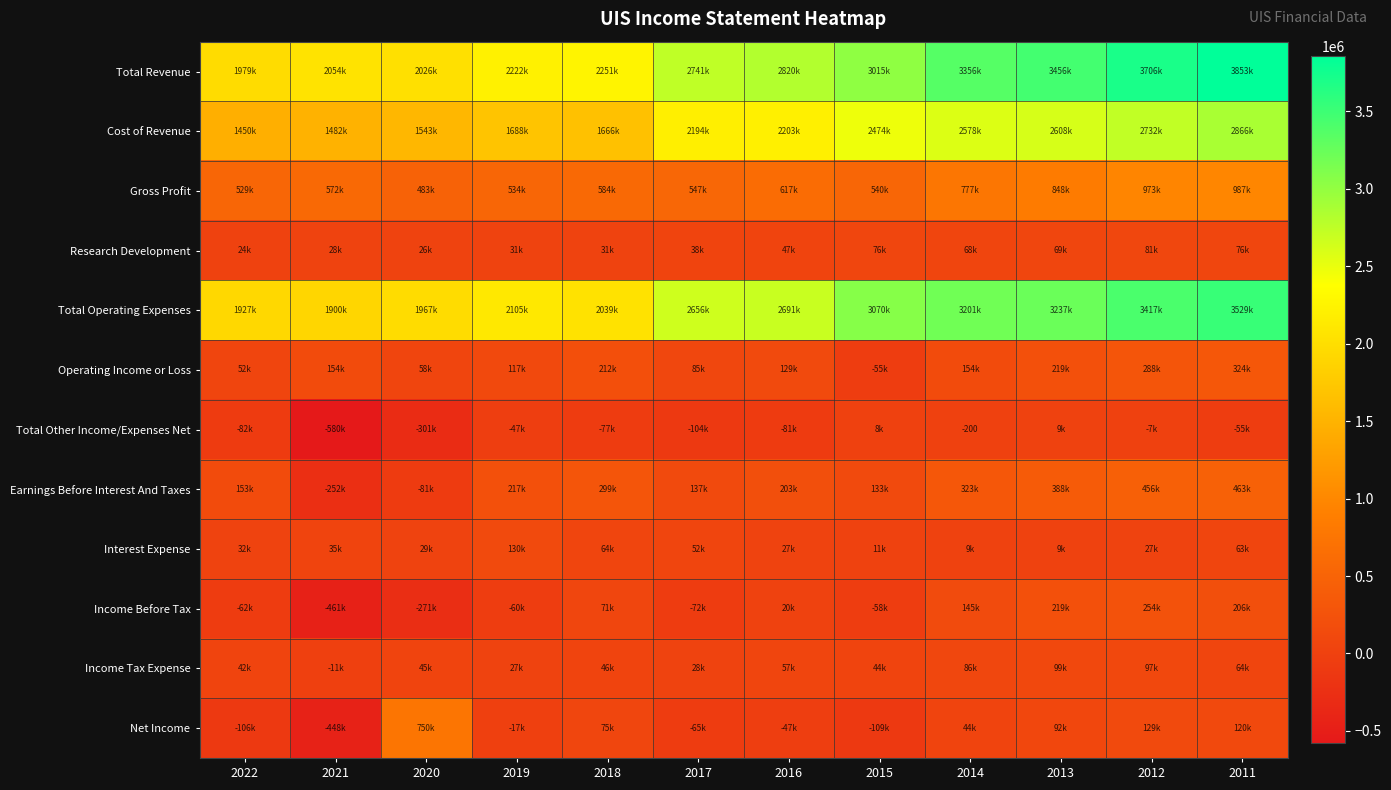

Between 2018 and 2015, which series saw the biggest shift?

Total Operating Expenses